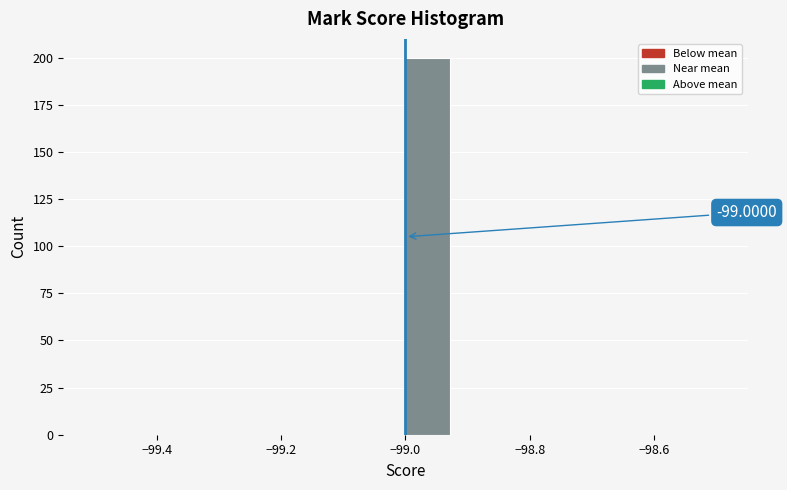

Read against the x-axis, roughly where is the centre of the tallest bar?

-98.96